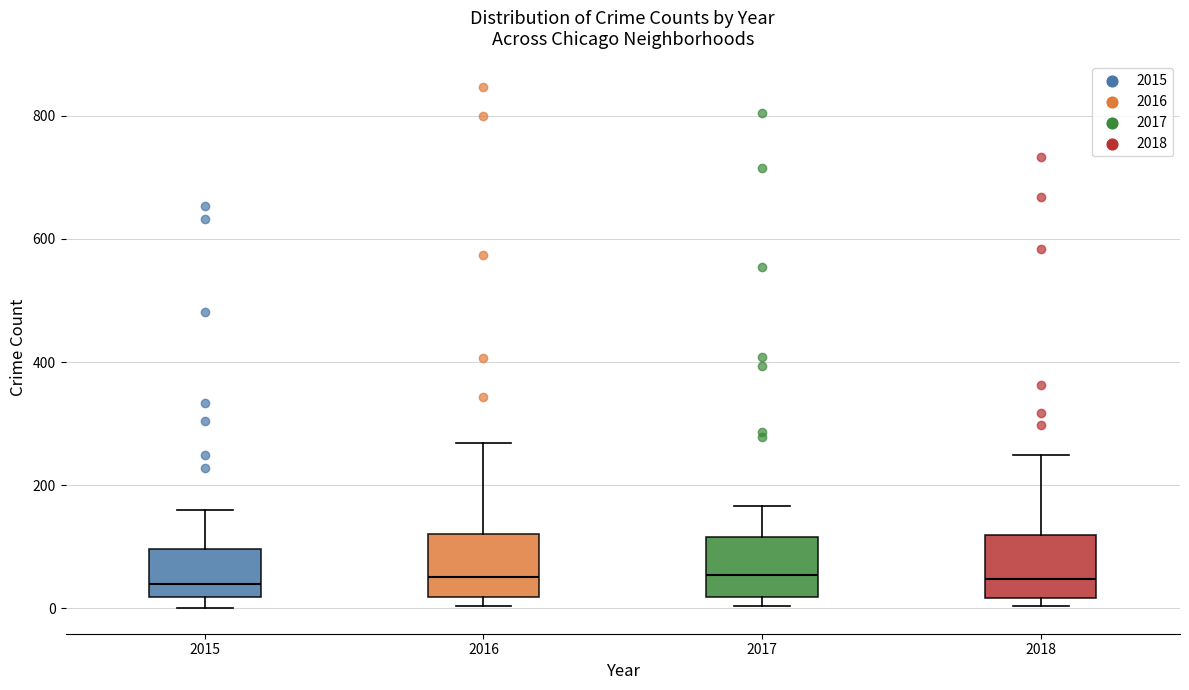

Reading left to right, transcribe this box plot: for each box, give where its median line is, the range the box spans, and where its two whiskers end, as read against the y-axis. The values are not printed on the chart, so give them approximately, as read against the axis.

2015: median 40, box 20 to 100, whiskers 0 to 160
2016: median 60, box 20 to 120, whiskers 0 to 260
2017: median 60, box 20 to 120, whiskers 0 to 160
2018: median 40, box 20 to 120, whiskers 0 to 240